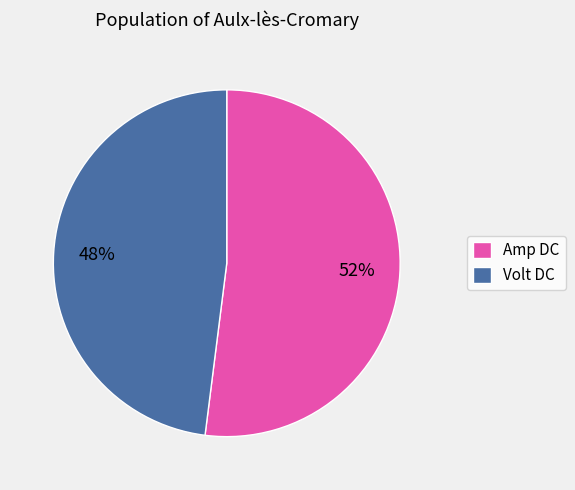

Does any single category account for the majority?

Yes